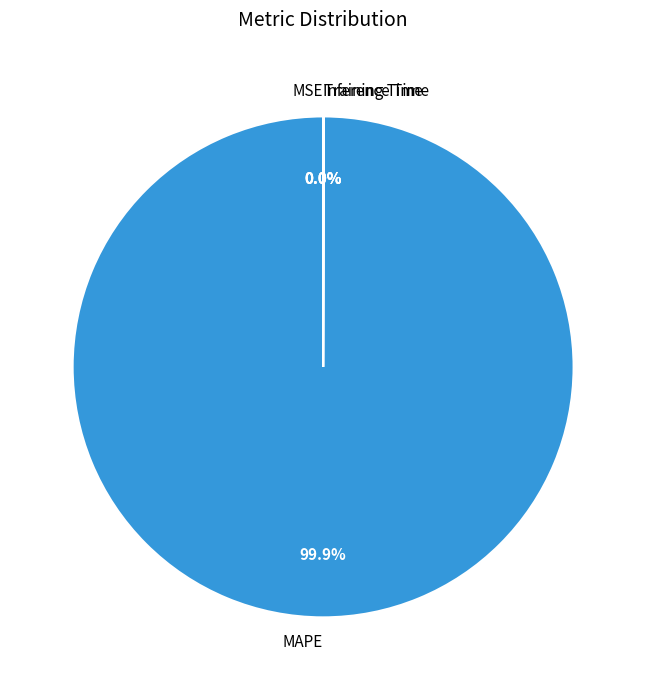

Is there a majority slice in this chart?

Yes